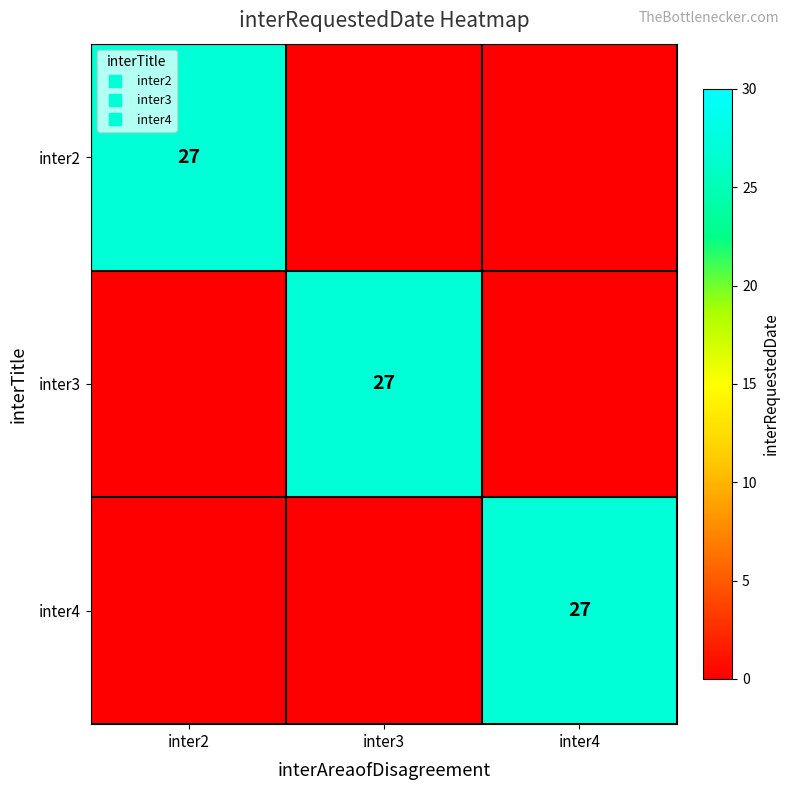

What is the greatest value displayed?

27